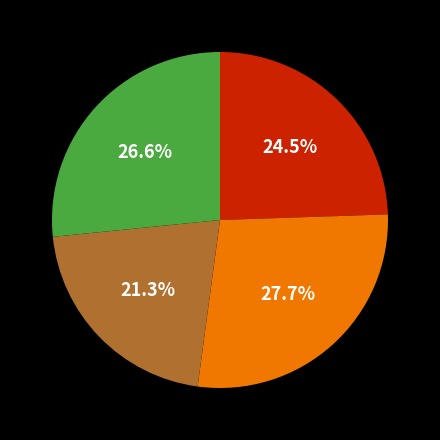

Is there a majority slice in this chart?

No